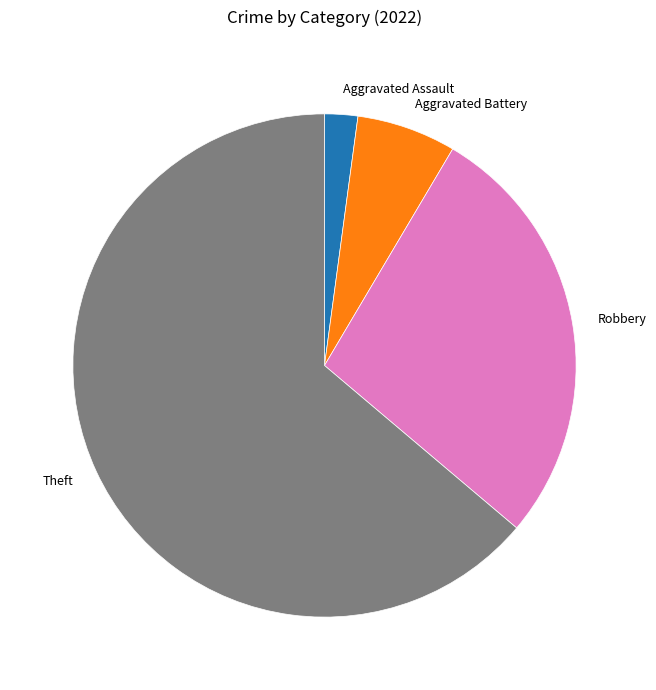

Which slice is the largest?

Theft